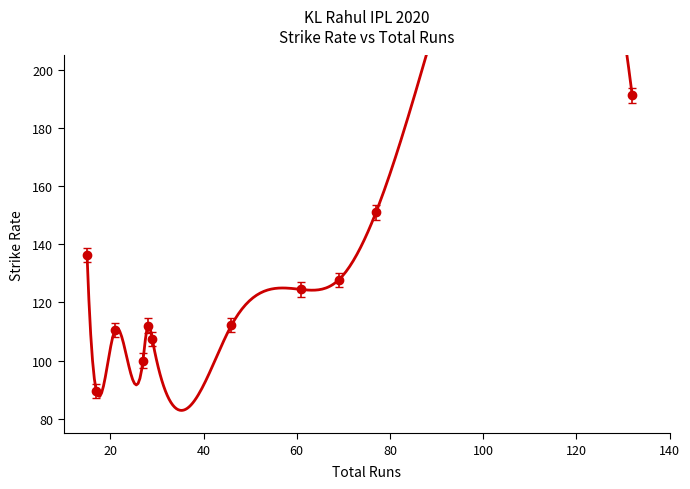

Which label corresponds to the smallest value in the chart?

17